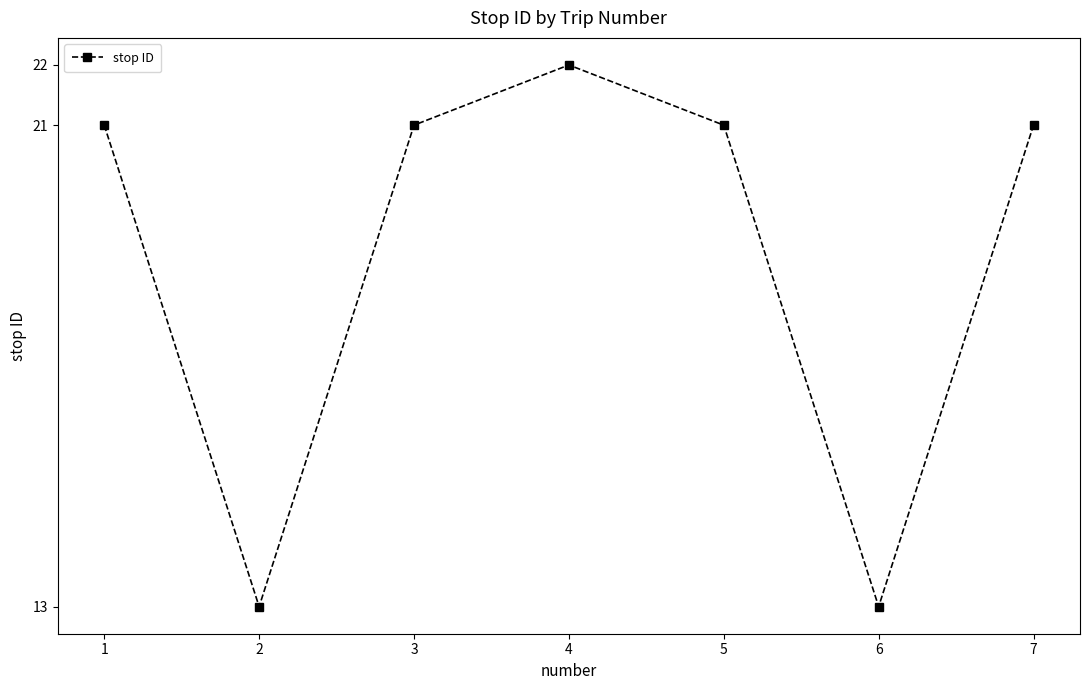

True or false: the data shows 18 at 2.

False